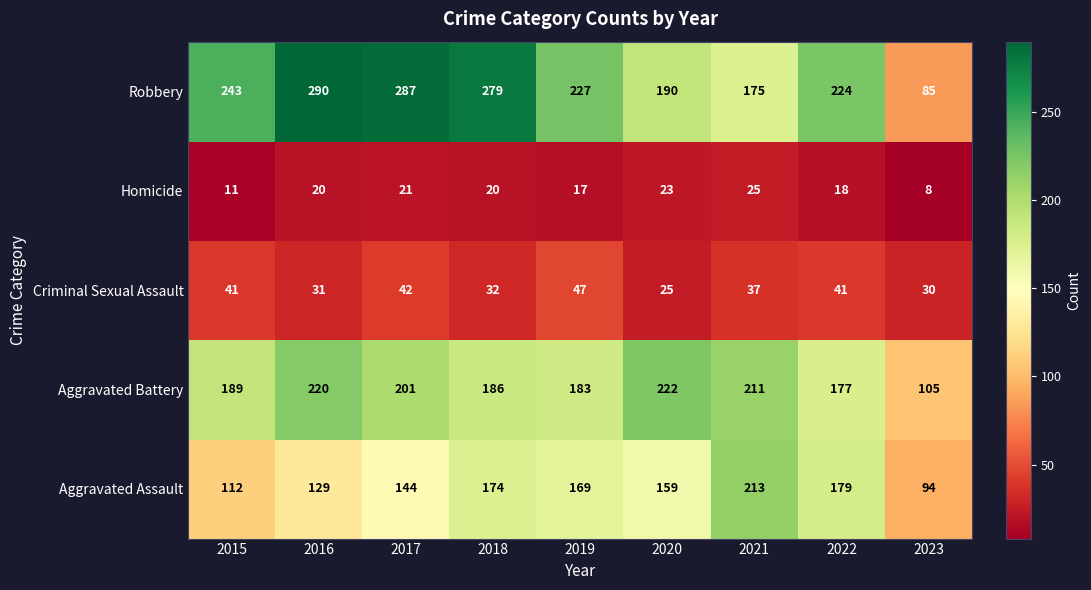

Which series changed the most between 2017 and 2018?

Aggravated Assault